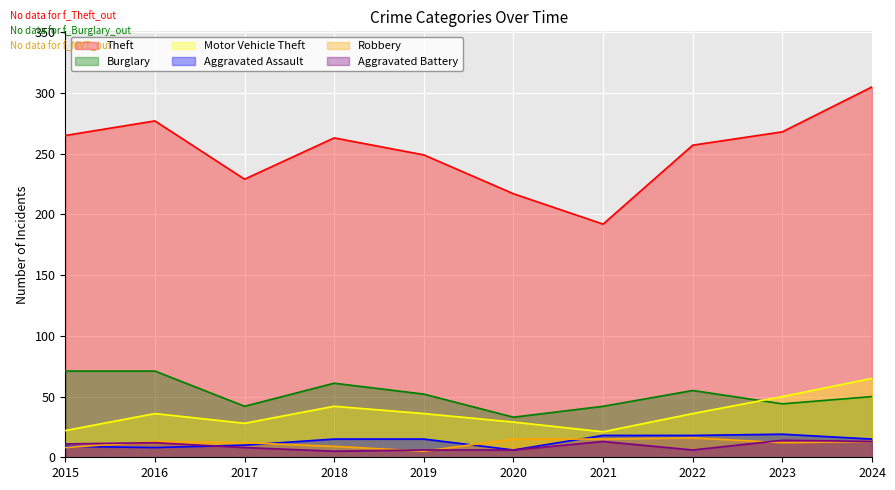

Does the chart display data point markers on the line(s)?

No